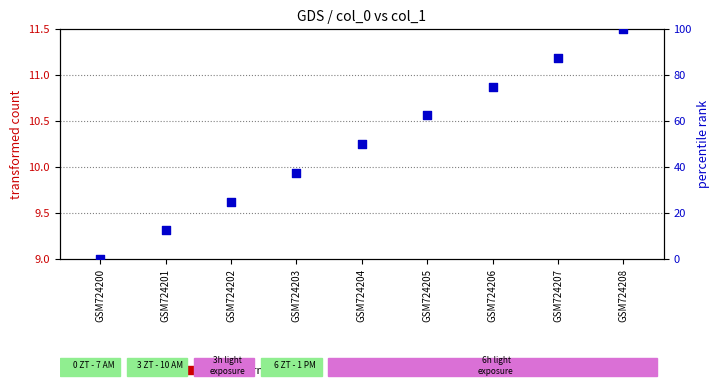

Which series has the largest total across all categories?

percentile rank within the sample